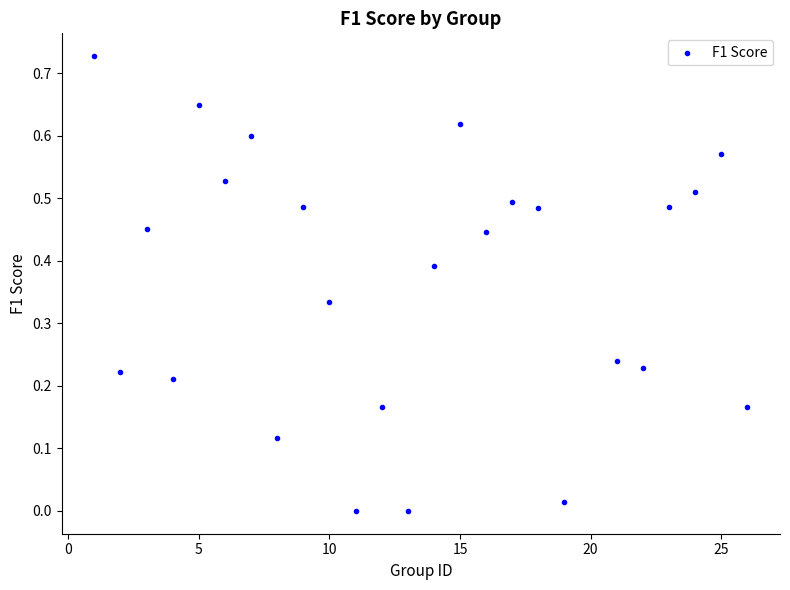

What is the range of X values (max minus min)?

25.0